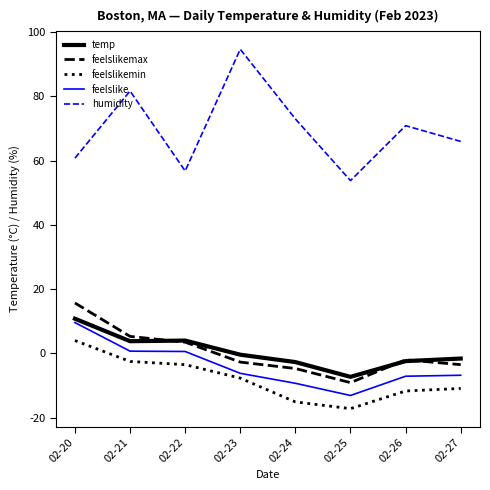

Which series changed the most between 02-23 and 02-26?

humidity